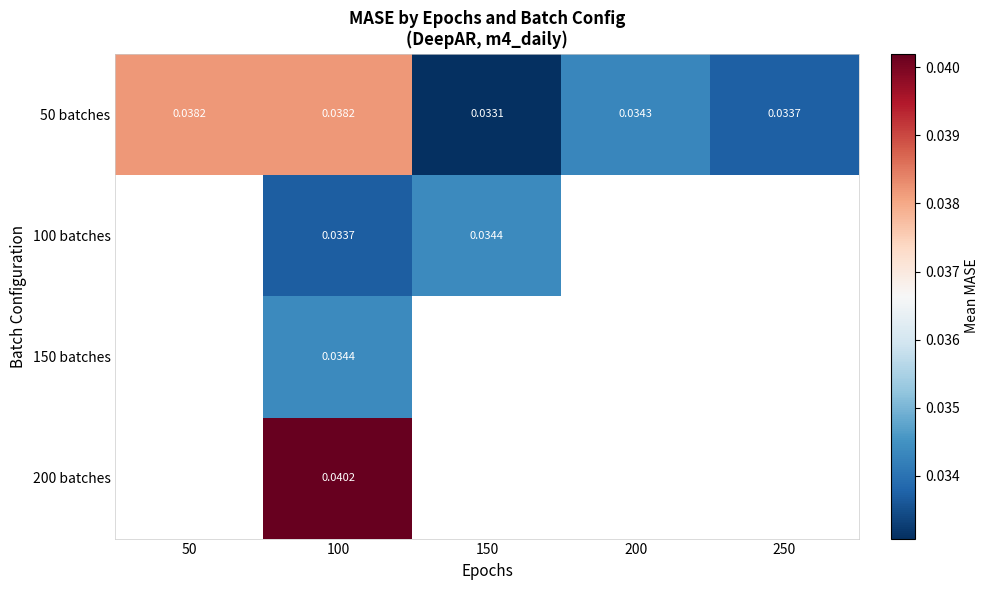

At how many categories does at least one series exceed 0?

5